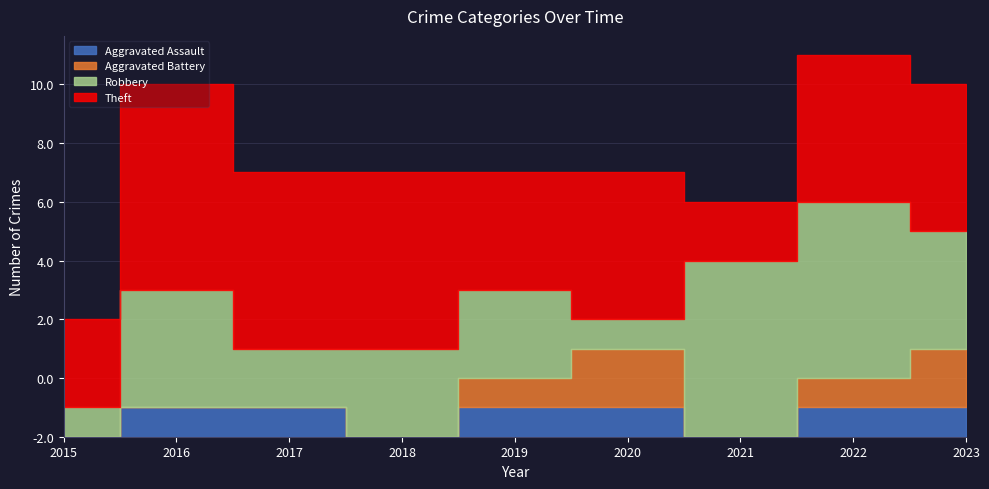

Rank the series at 2016 from lowest to highest value.

Aggravated Battery, Aggravated Assault, Robbery, Theft